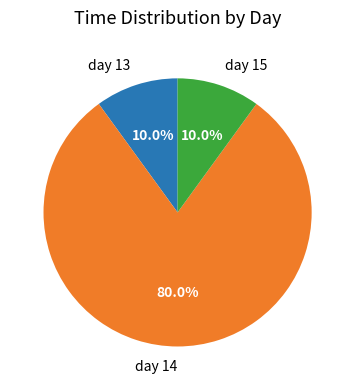

What is the largest slice in the pie chart?

day 14